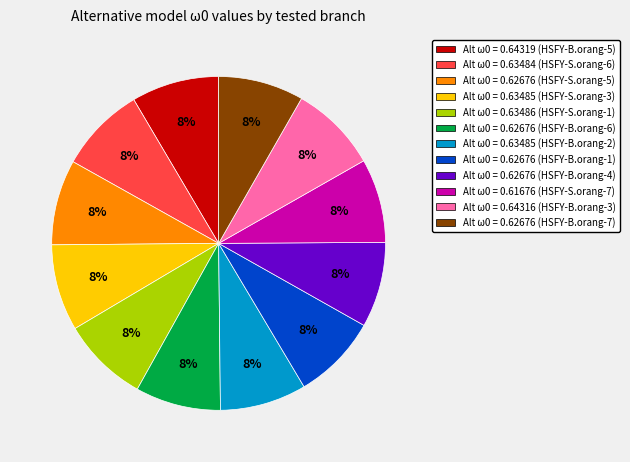

Combined, do Alt ω0 = 0.64316 (HSFY-B.orang-3) and Alt ω0 = 0.64319 (HSFY-B.orang-5) account for over 50%?

No